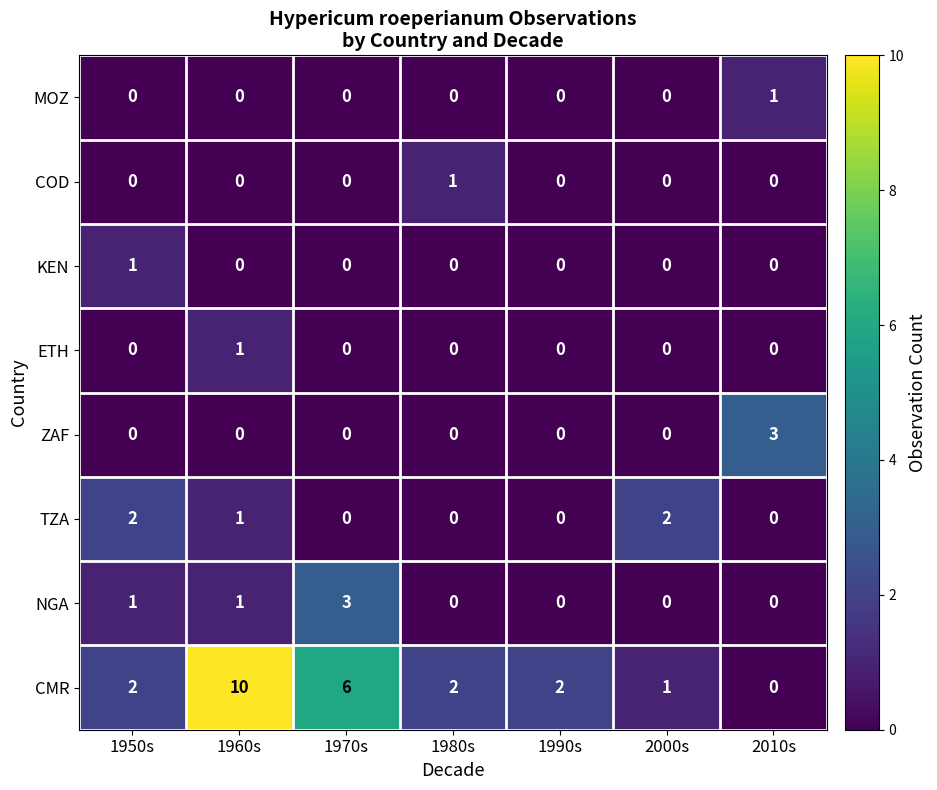

True or false: TZA has a value of 0 at 1970s.

True